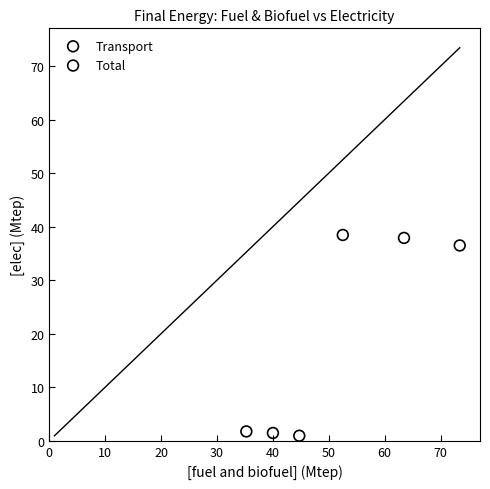

Which series reaches the minimum Y coordinate?

Transport